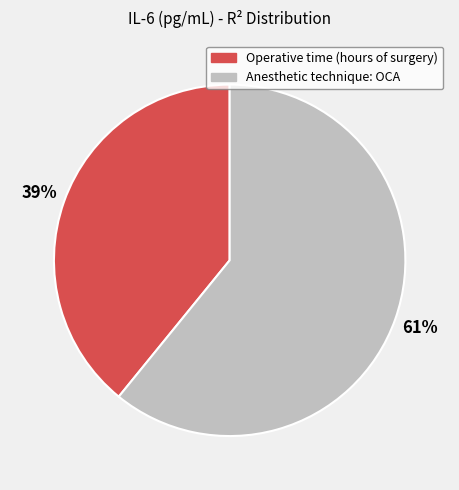

Rank the categories by value from highest to lowest.

Anesthetic technique: OCA, Operative time (hours of surgery)